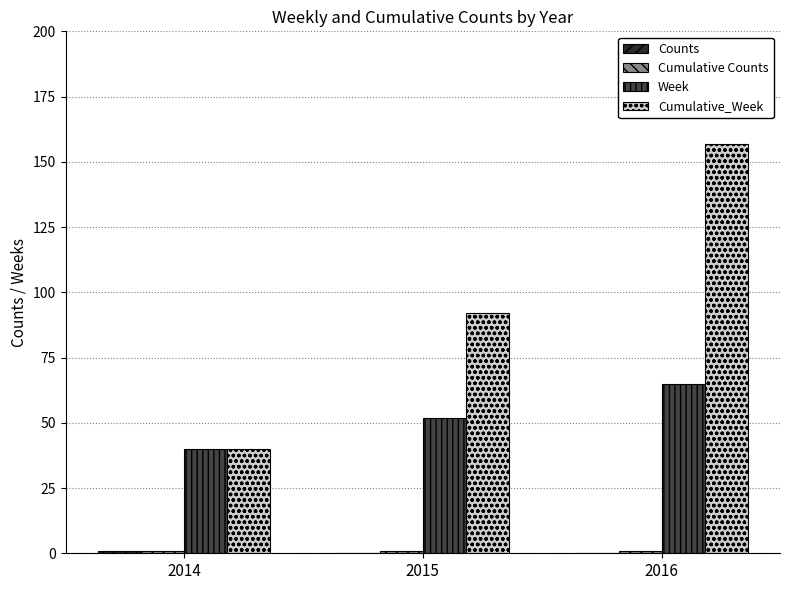

The value of Cumulative_Week at 2016 is 157. True or false?

True